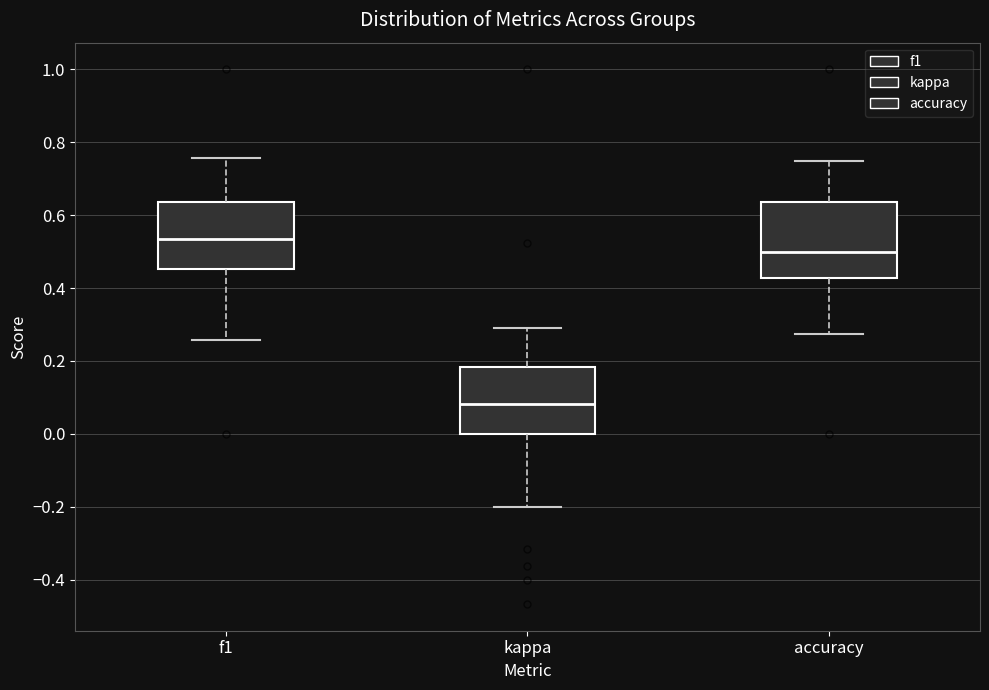

Reading left to right, read every box against the y-axis: the position of its median line, the range the box covers, and the ends of its whiskers. The values are not printed on the chart, so give them approximately, as read against the axis.

f1: median 0.54, box 0.46 to 0.64, whiskers 0.26 to 0.76
kappa: median 0.08, box 0.00 to 0.18, whiskers -0.20 to 0.30
accuracy: median 0.50, box 0.42 to 0.64, whiskers 0.28 to 0.76